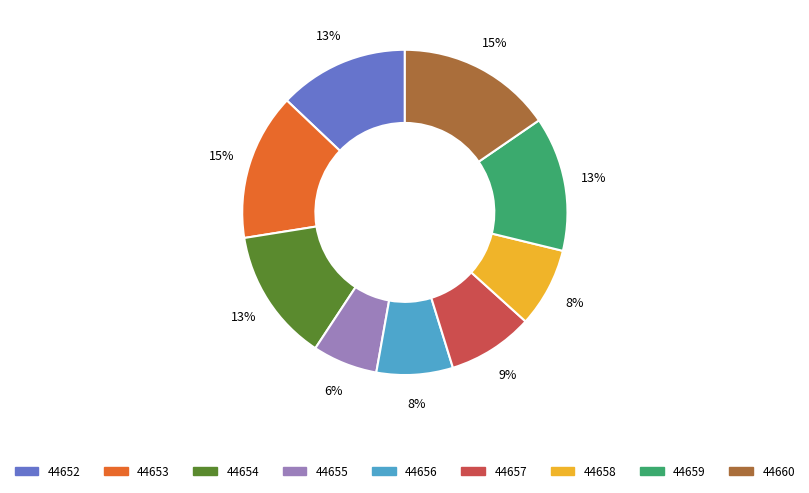

Is there any slice that represents more than half of the pie?

No